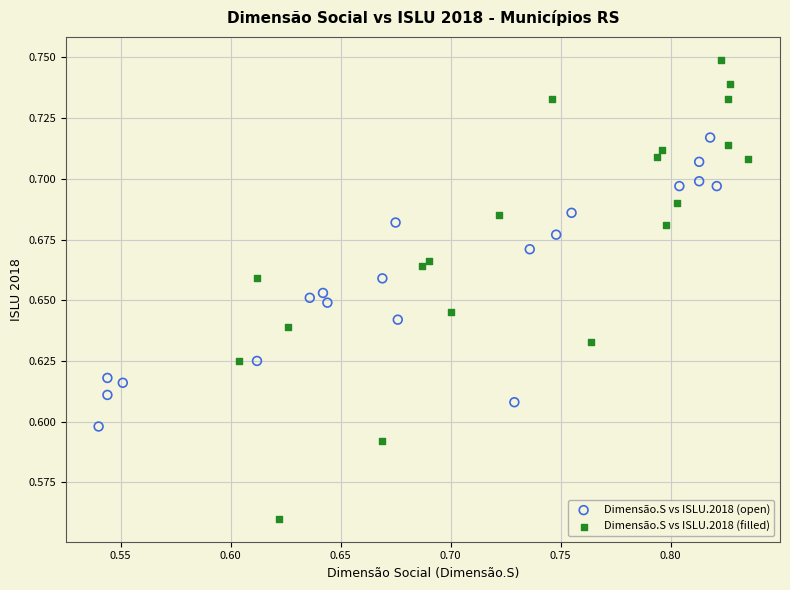

Which series contains the lowest Y value?

Dimensão.S vs ISLU.2018 (filled)